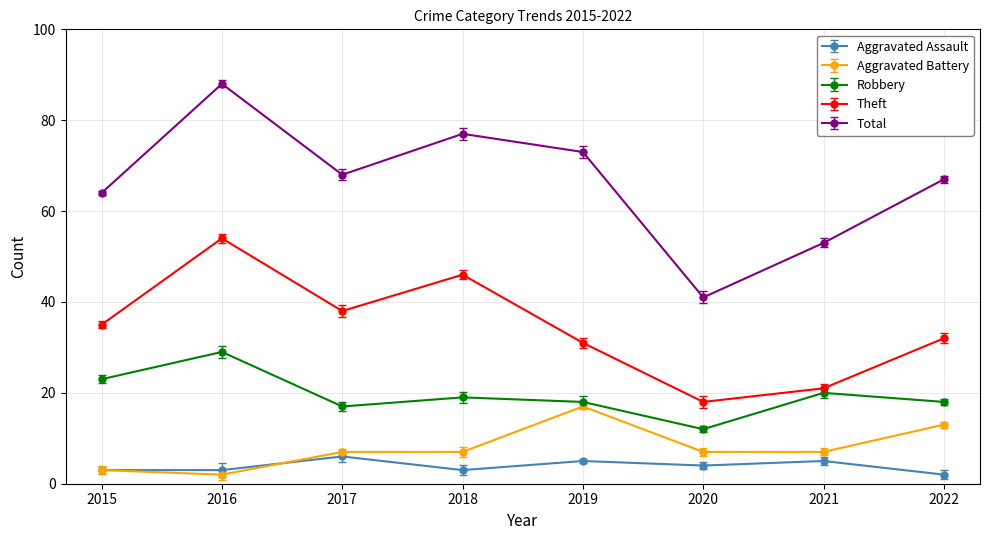

How many times do Aggravated Assault and Aggravated Battery cross each other?

1